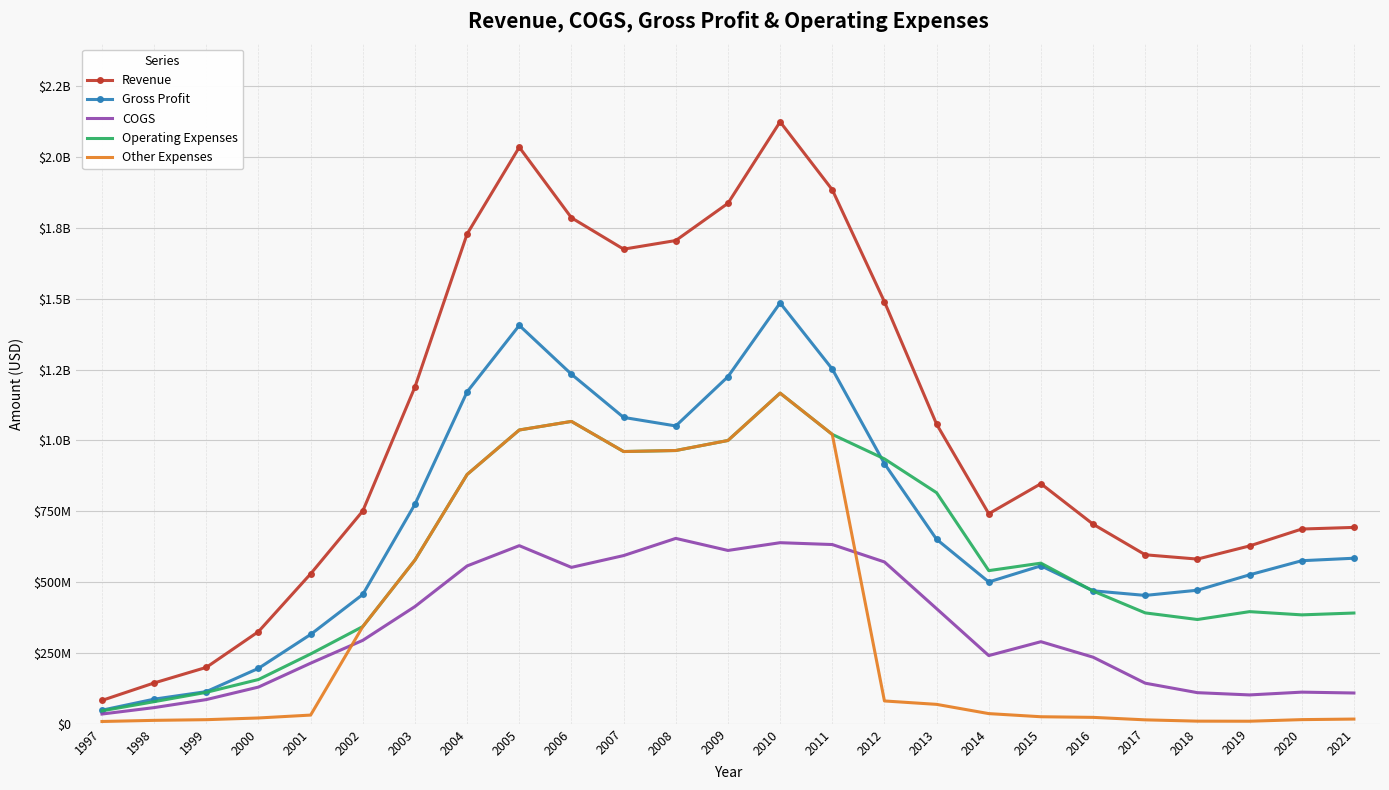

What is the greatest value displayed?

2124236000